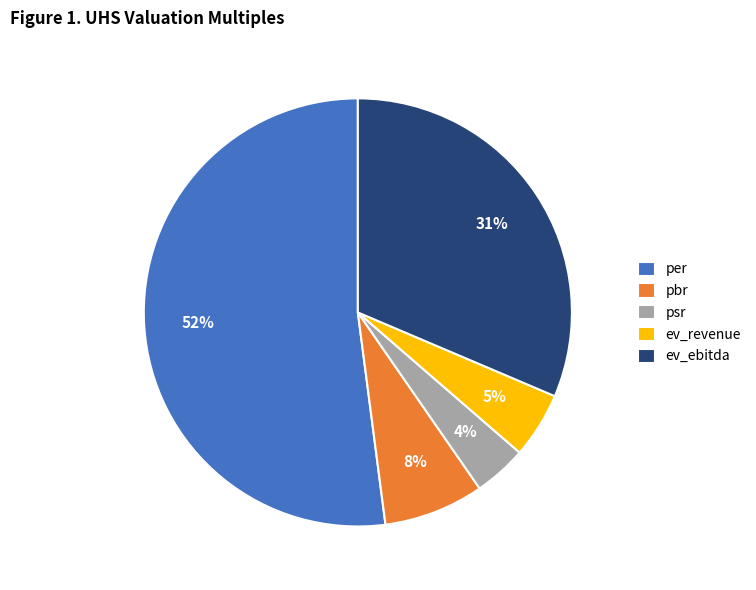

Does ev_ebitda represent more than half of the total?

No